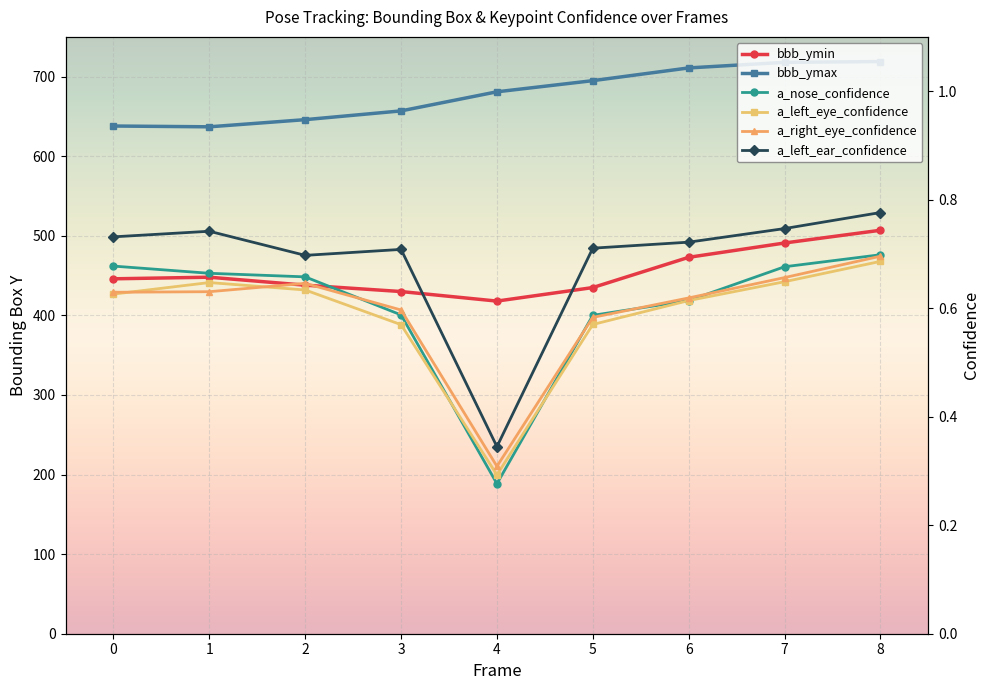

Rank the series at 4 from highest to lowest value.

bbb_ymax, bbb_ymin, a_left_ear_confidence, a_right_eye_confidence, a_left_eye_confidence, a_nose_confidence